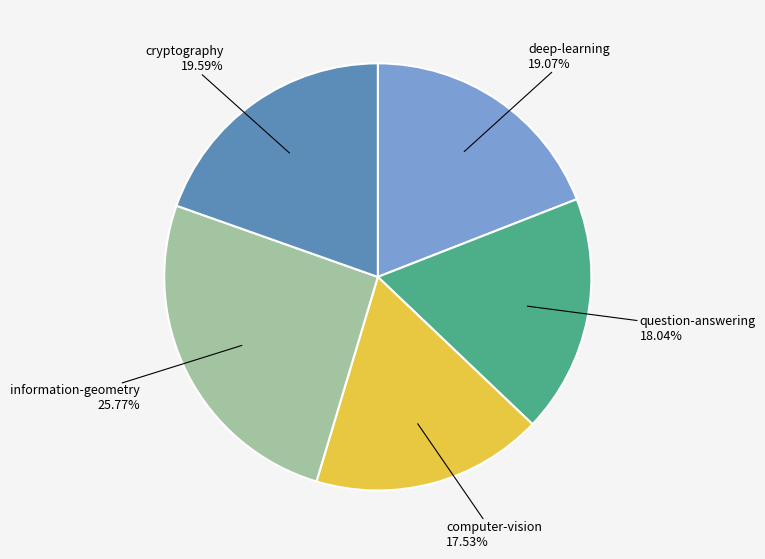

How many slices are in this pie chart?

5